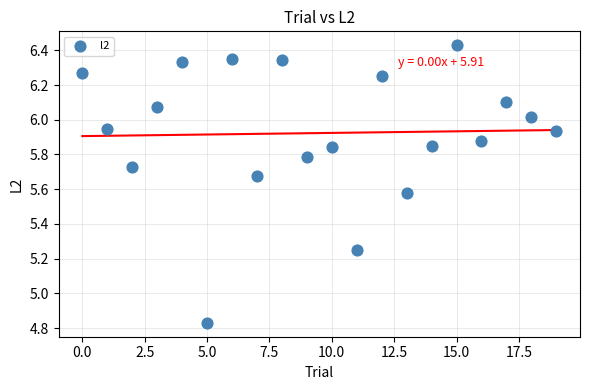

What is the range of Y values (max minus min)?

1.6